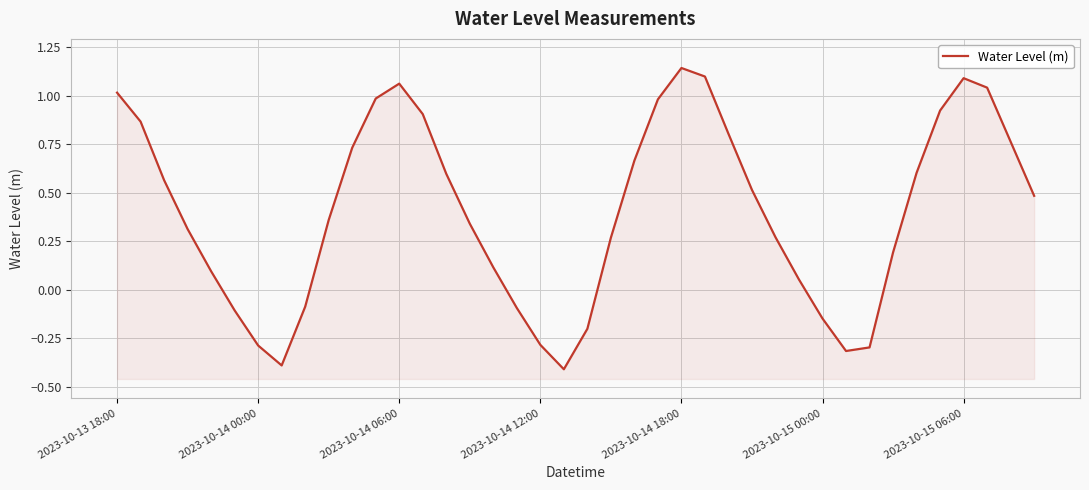

True or false: there are more than 0 points higher than both neighbors.

True